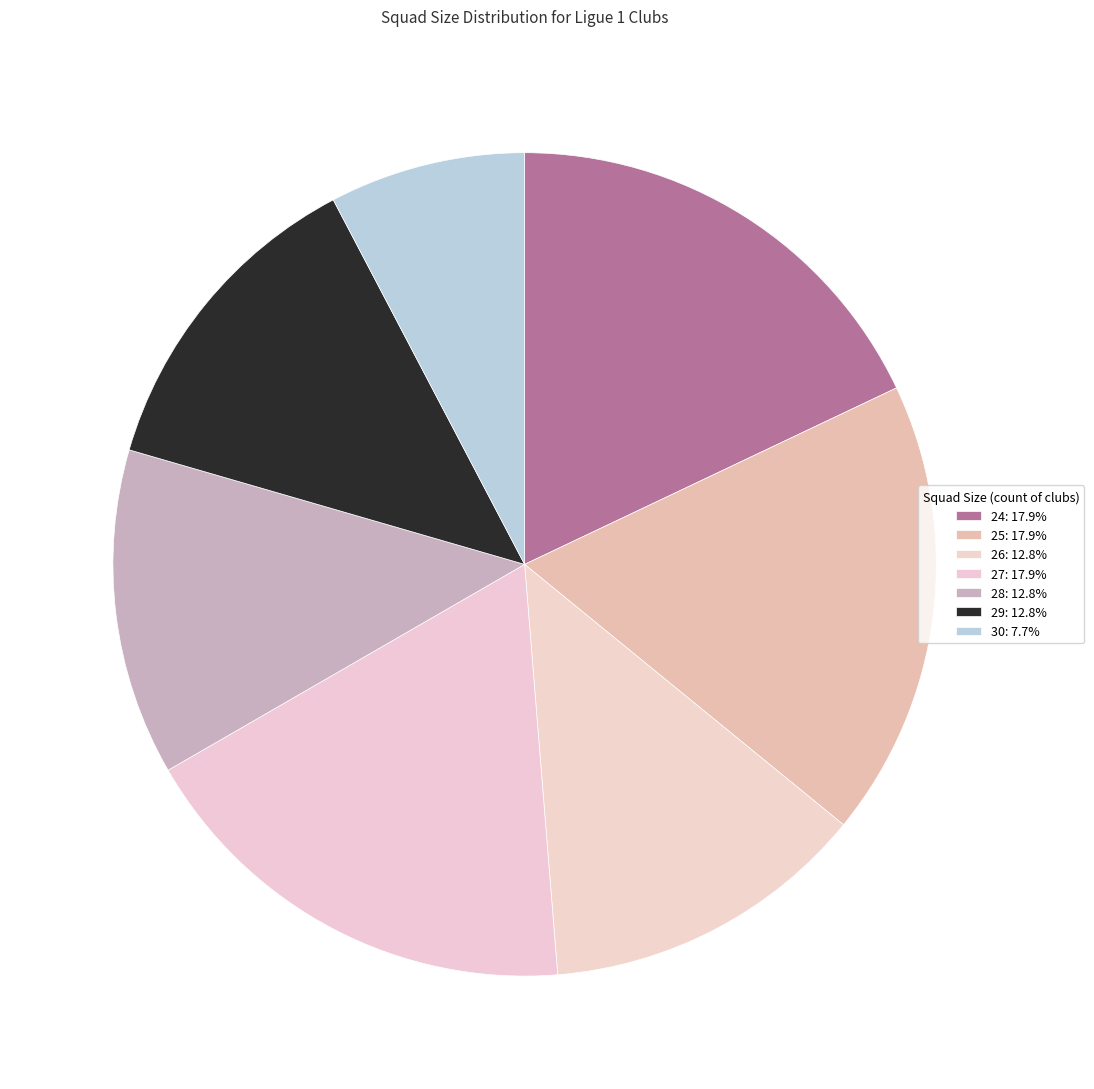

True or false: 30 accounts for 8% of the total.

True